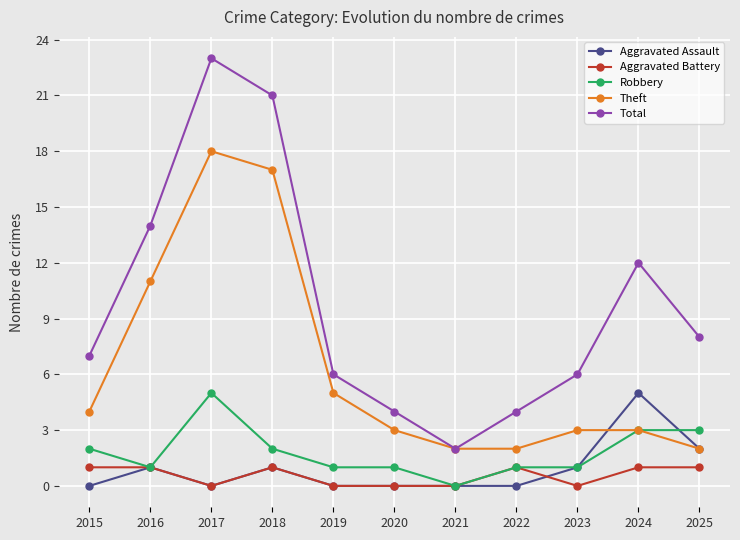

Is it true that Aggravated Assault equals 5 at 2024?

True